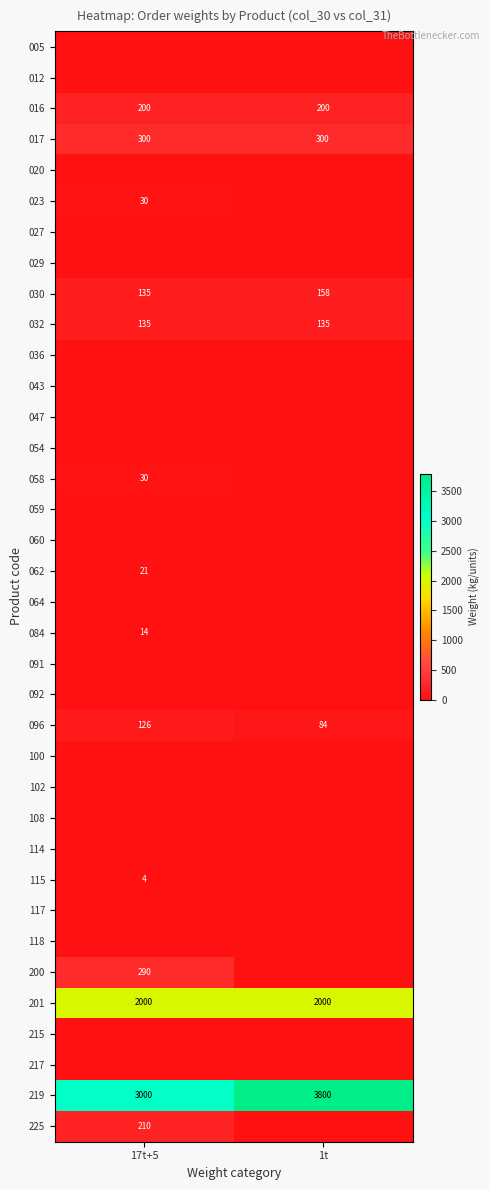

Is it true that 023 equals 51 at 17t+5?

False